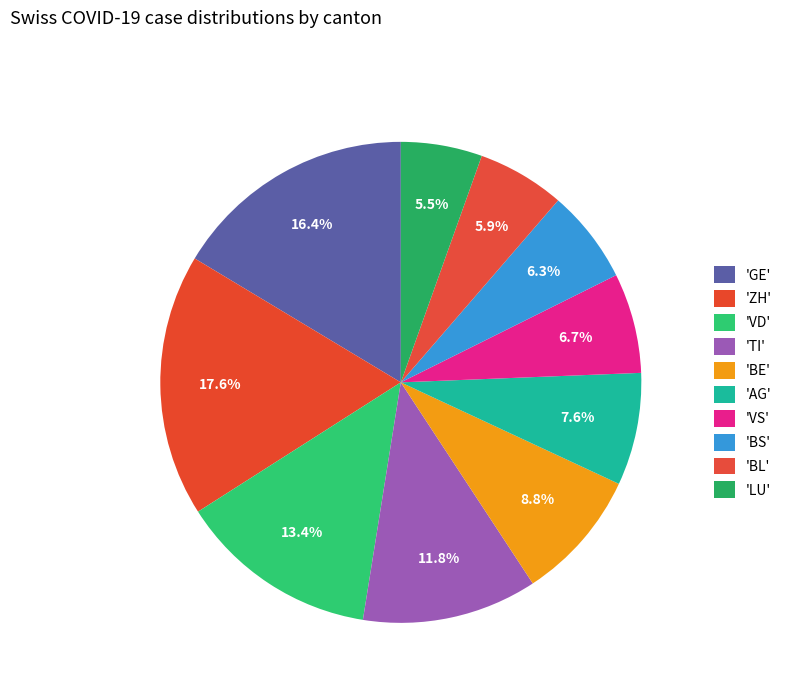

Is there any slice that represents more than half of the pie?

No